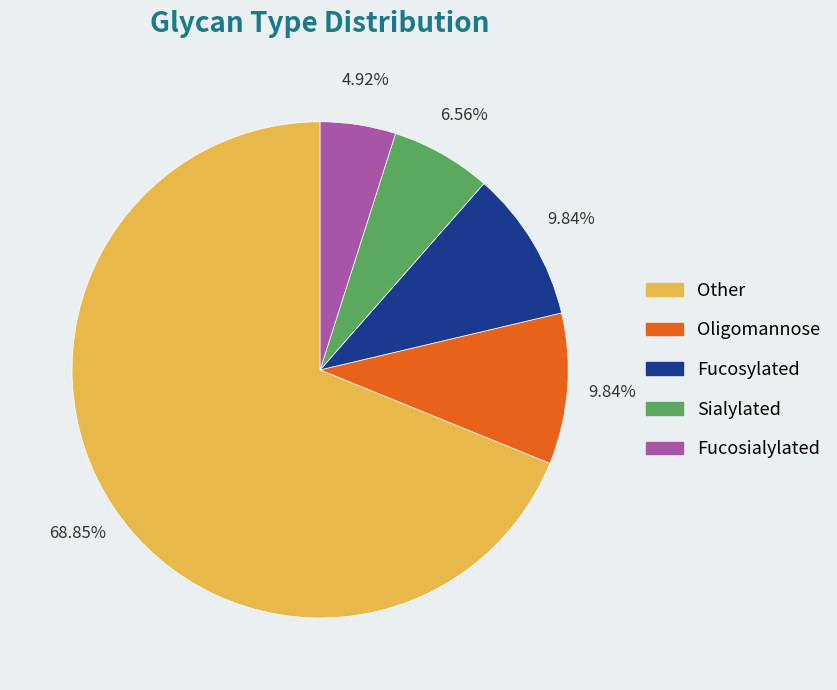

Which category has the biggest portion of the pie?

Other